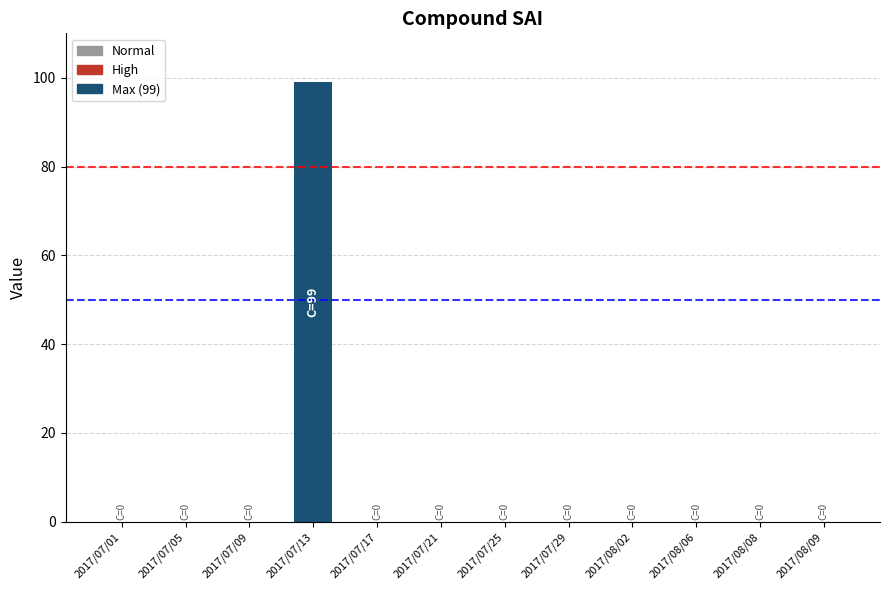

What is the average value?

8